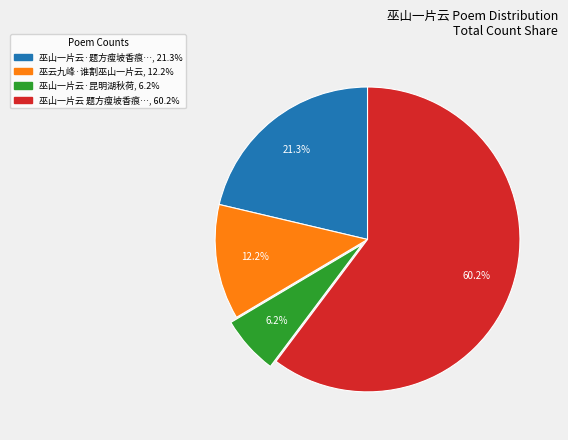

To the nearest percent, what is the average slice percentage?

25%